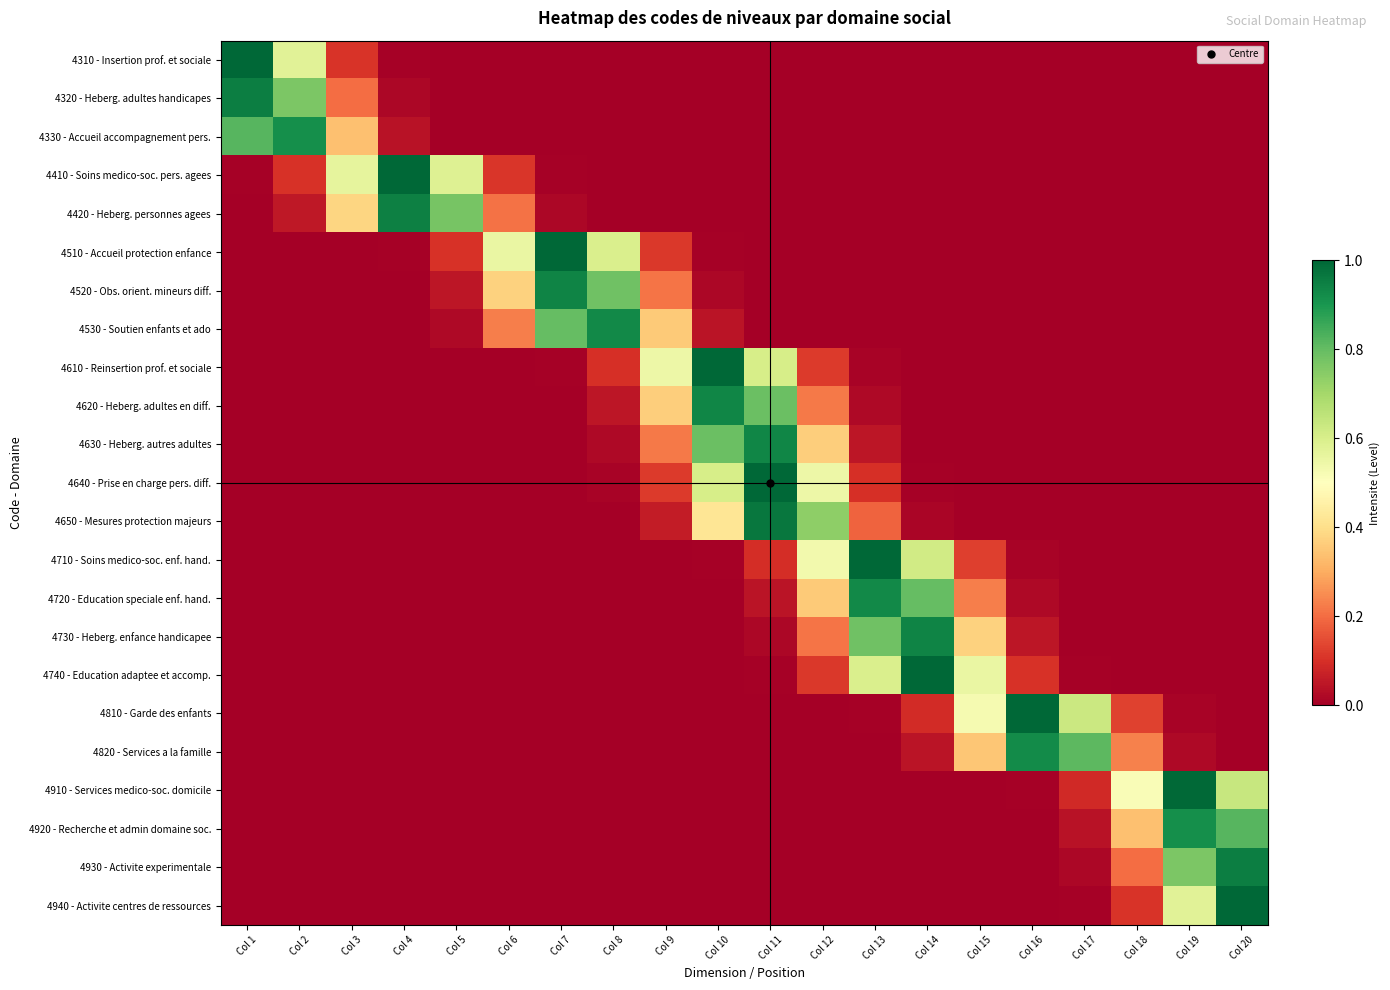

Reading right to left, list all the values displayed in this chart.

4310 - Insertion prof. et sociale: Col 20=0.0	Col 19=0.0	Col 18=0.0	Col 17=0.0	Col 16=0.0	Col 15=0.0	Col 14=0.0	Col 13=0.0	Col 12=0.0	Col 11=0.0	Col 10=0.0	Col 9=0.0	Col 8=0.0	Col 7=0.0	Col 6=0.0	Col 5=0.0	Col 4=0.0	Col 3=0.1	Col 2=0.6	Col 1=1.0
4320 - Heberg. adultes handicapes: Col 20=0.0	Col 19=0.0	Col 18=0.0	Col 17=0.0	Col 16=0.0	Col 15=0.0	Col 14=0.0	Col 13=0.0	Col 12=0.0	Col 11=0.0	Col 10=0.0	Col 9=0.0	Col 8=0.0	Col 7=0.0	Col 6=0.0	Col 5=0.0	Col 4=0.0	Col 3=0.2	Col 2=0.8	Col 1=1.0
4330 - Accueil accompagnement pers.: Col 20=0.0	Col 19=0.0	Col 18=0.0	Col 17=0.0	Col 16=0.0	Col 15=0.0	Col 14=0.0	Col 13=0.0	Col 12=0.0	Col 11=0.0	Col 10=0.0	Col 9=0.0	Col 8=0.0	Col 7=0.0	Col 6=0.0	Col 5=0.0	Col 4=0.0	Col 3=0.3	Col 2=0.9	Col 1=0.8
4410 - Soins medico-soc. pers. agees: Col 20=0.0	Col 19=0.0	Col 18=0.0	Col 17=0.0	Col 16=0.0	Col 15=0.0	Col 14=0.0	Col 13=0.0	Col 12=0.0	Col 11=0.0	Col 10=0.0	Col 9=0.0	Col 8=0.0	Col 7=0.0	Col 6=0.1	Col 5=0.6	Col 4=1.0	Col 3=0.6	Col 2=0.1	Col 1=0.0
4420 - Heberg. personnes agees: Col 20=0.0	Col 19=0.0	Col 18=0.0	Col 17=0.0	Col 16=0.0	Col 15=0.0	Col 14=0.0	Col 13=0.0	Col 12=0.0	Col 11=0.0	Col 10=0.0	Col 9=0.0	Col 8=0.0	Col 7=0.0	Col 6=0.2	Col 5=0.8	Col 4=0.9	Col 3=0.4	Col 2=0.1	Col 1=0.0
4510 - Accueil protection enfance: Col 20=0.0	Col 19=0.0	Col 18=0.0	Col 17=0.0	Col 16=0.0	Col 15=0.0	Col 14=0.0	Col 13=0.0	Col 12=0.0	Col 11=0.0	Col 10=0.0	Col 9=0.1	Col 8=0.6	Col 7=1.0	Col 6=0.6	Col 5=0.1	Col 4=0.0	Col 3=0.0	Col 2=0.0	Col 1=0.0
4520 - Obs. orient. mineurs diff.: Col 20=0.0	Col 19=0.0	Col 18=0.0	Col 17=0.0	Col 16=0.0	Col 15=0.0	Col 14=0.0	Col 13=0.0	Col 12=0.0	Col 11=0.0	Col 10=0.0	Col 9=0.2	Col 8=0.8	Col 7=0.9	Col 6=0.4	Col 5=0.0	Col 4=0.0	Col 3=0.0	Col 2=0.0	Col 1=0.0
4530 - Soutien enfants et ado: Col 20=0.0	Col 19=0.0	Col 18=0.0	Col 17=0.0	Col 16=0.0	Col 15=0.0	Col 14=0.0	Col 13=0.0	Col 12=0.0	Col 11=0.0	Col 10=0.0	Col 9=0.4	Col 8=0.9	Col 7=0.8	Col 6=0.2	Col 5=0.0	Col 4=0.0	Col 3=0.0	Col 2=0.0	Col 1=0.0
4610 - Reinsertion prof. et sociale: Col 20=0.0	Col 19=0.0	Col 18=0.0	Col 17=0.0	Col 16=0.0	Col 15=0.0	Col 14=0.0	Col 13=0.0	Col 12=0.1	Col 11=0.6	Col 10=1.0	Col 9=0.5	Col 8=0.1	Col 7=0.0	Col 6=0.0	Col 5=0.0	Col 4=0.0	Col 3=0.0	Col 2=0.0	Col 1=0.0
4620 - Heberg. adultes en diff.: Col 20=0.0	Col 19=0.0	Col 18=0.0	Col 17=0.0	Col 16=0.0	Col 15=0.0	Col 14=0.0	Col 13=0.0	Col 12=0.2	Col 11=0.8	Col 10=0.9	Col 9=0.4	Col 8=0.0	Col 7=0.0	Col 6=0.0	Col 5=0.0	Col 4=0.0	Col 3=0.0	Col 2=0.0	Col 1=0.0
4630 - Heberg. autres adultes: Col 20=0.0	Col 19=0.0	Col 18=0.0	Col 17=0.0	Col 16=0.0	Col 15=0.0	Col 14=0.0	Col 13=0.0	Col 12=0.4	Col 11=0.9	Col 10=0.8	Col 9=0.2	Col 8=0.0	Col 7=0.0	Col 6=0.0	Col 5=0.0	Col 4=0.0	Col 3=0.0	Col 2=0.0	Col 1=0.0
4640 - Prise en charge pers. diff.: Col 20=0.0	Col 19=0.0	Col 18=0.0	Col 17=0.0	Col 16=0.0	Col 15=0.0	Col 14=0.0	Col 13=0.1	Col 12=0.5	Col 11=1.0	Col 10=0.6	Col 9=0.1	Col 8=0.0	Col 7=0.0	Col 6=0.0	Col 5=0.0	Col 4=0.0	Col 3=0.0	Col 2=0.0	Col 1=0.0
4650 - Mesures protection majeurs: Col 20=0.0	Col 19=0.0	Col 18=0.0	Col 17=0.0	Col 16=0.0	Col 15=0.0	Col 14=0.0	Col 13=0.2	Col 12=0.7	Col 11=1.0	Col 10=0.4	Col 9=0.1	Col 8=0.0	Col 7=0.0	Col 6=0.0	Col 5=0.0	Col 4=0.0	Col 3=0.0	Col 2=0.0	Col 1=0.0
4710 - Soins medico-soc. enf. hand.: Col 20=0.0	Col 19=0.0	Col 18=0.0	Col 17=0.0	Col 16=0.0	Col 15=0.1	Col 14=0.6	Col 13=1.0	Col 12=0.5	Col 11=0.1	Col 10=0.0	Col 9=0.0	Col 8=0.0	Col 7=0.0	Col 6=0.0	Col 5=0.0	Col 4=0.0	Col 3=0.0	Col 2=0.0	Col 1=0.0
4720 - Education speciale enf. hand.: Col 20=0.0	Col 19=0.0	Col 18=0.0	Col 17=0.0	Col 16=0.0	Col 15=0.2	Col 14=0.8	Col 13=0.9	Col 12=0.4	Col 11=0.0	Col 10=0.0	Col 9=0.0	Col 8=0.0	Col 7=0.0	Col 6=0.0	Col 5=0.0	Col 4=0.0	Col 3=0.0	Col 2=0.0	Col 1=0.0
4730 - Heberg. enfance handicapee: Col 20=0.0	Col 19=0.0	Col 18=0.0	Col 17=0.0	Col 16=0.0	Col 15=0.4	Col 14=0.9	Col 13=0.8	Col 12=0.2	Col 11=0.0	Col 10=0.0	Col 9=0.0	Col 8=0.0	Col 7=0.0	Col 6=0.0	Col 5=0.0	Col 4=0.0	Col 3=0.0	Col 2=0.0	Col 1=0.0
4740 - Education adaptee et accomp.: Col 20=0.0	Col 19=0.0	Col 18=0.0	Col 17=0.0	Col 16=0.1	Col 15=0.6	Col 14=1.0	Col 13=0.6	Col 12=0.1	Col 11=0.0	Col 10=0.0	Col 9=0.0	Col 8=0.0	Col 7=0.0	Col 6=0.0	Col 5=0.0	Col 4=0.0	Col 3=0.0	Col 2=0.0	Col 1=0.0
4810 - Garde des enfants: Col 20=0.0	Col 19=0.0	Col 18=0.1	Col 17=0.6	Col 16=1.0	Col 15=0.5	Col 14=0.1	Col 13=0.0	Col 12=0.0	Col 11=0.0	Col 10=0.0	Col 9=0.0	Col 8=0.0	Col 7=0.0	Col 6=0.0	Col 5=0.0	Col 4=0.0	Col 3=0.0	Col 2=0.0	Col 1=0.0
4820 - Services a la famille: Col 20=0.0	Col 19=0.0	Col 18=0.2	Col 17=0.8	Col 16=0.9	Col 15=0.3	Col 14=0.0	Col 13=0.0	Col 12=0.0	Col 11=0.0	Col 10=0.0	Col 9=0.0	Col 8=0.0	Col 7=0.0	Col 6=0.0	Col 5=0.0	Col 4=0.0	Col 3=0.0	Col 2=0.0	Col 1=0.0
4910 - Services medico-soc. domicile: Col 20=0.6	Col 19=1.0	Col 18=0.5	Col 17=0.1	Col 16=0.0	Col 15=0.0	Col 14=0.0	Col 13=0.0	Col 12=0.0	Col 11=0.0	Col 10=0.0	Col 9=0.0	Col 8=0.0	Col 7=0.0	Col 6=0.0	Col 5=0.0	Col 4=0.0	Col 3=0.0	Col 2=0.0	Col 1=0.0
4920 - Recherche et admin domaine soc.: Col 20=0.8	Col 19=0.9	Col 18=0.3	Col 17=0.0	Col 16=0.0	Col 15=0.0	Col 14=0.0	Col 13=0.0	Col 12=0.0	Col 11=0.0	Col 10=0.0	Col 9=0.0	Col 8=0.0	Col 7=0.0	Col 6=0.0	Col 5=0.0	Col 4=0.0	Col 3=0.0	Col 2=0.0	Col 1=0.0
4930 - Activite experimentale: Col 20=1.0	Col 19=0.8	Col 18=0.2	Col 17=0.0	Col 16=0.0	Col 15=0.0	Col 14=0.0	Col 13=0.0	Col 12=0.0	Col 11=0.0	Col 10=0.0	Col 9=0.0	Col 8=0.0	Col 7=0.0	Col 6=0.0	Col 5=0.0	Col 4=0.0	Col 3=0.0	Col 2=0.0	Col 1=0.0
4940 - Activite centres de ressources: Col 20=1.0	Col 19=0.6	Col 18=0.1	Col 17=0.0	Col 16=0.0	Col 15=0.0	Col 14=0.0	Col 13=0.0	Col 12=0.0	Col 11=0.0	Col 10=0.0	Col 9=0.0	Col 8=0.0	Col 7=0.0	Col 6=0.0	Col 5=0.0	Col 4=0.0	Col 3=0.0	Col 2=0.0	Col 1=0.0